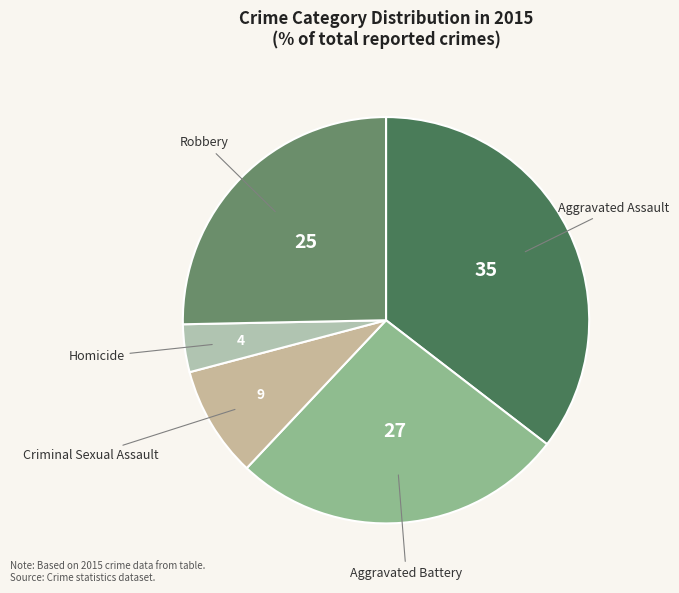

Which category has the biggest portion of the pie?

Aggravated Assault